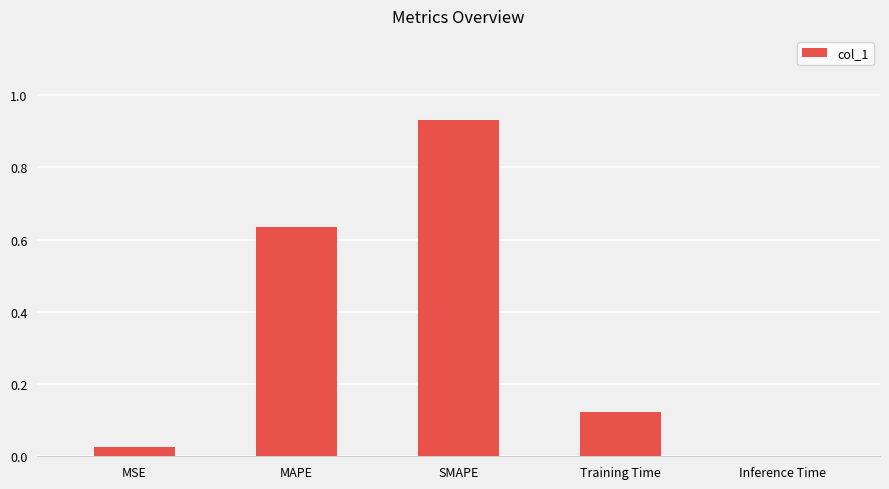

Is it true that the value at Inference Time is 0.0?

True